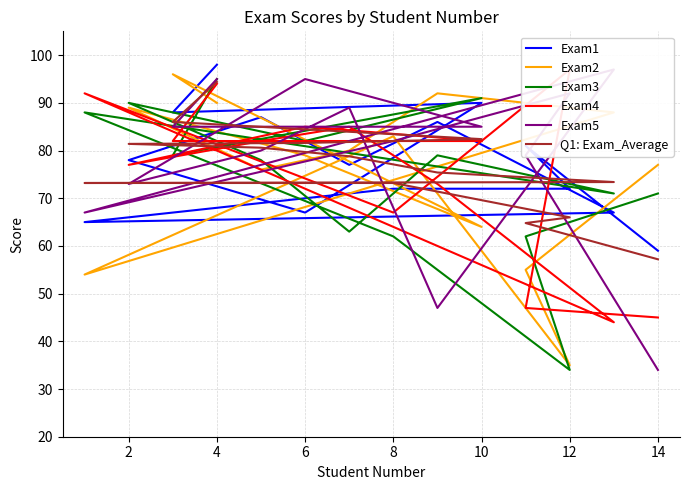

Which series has the largest range (max minus min)?

Exam5